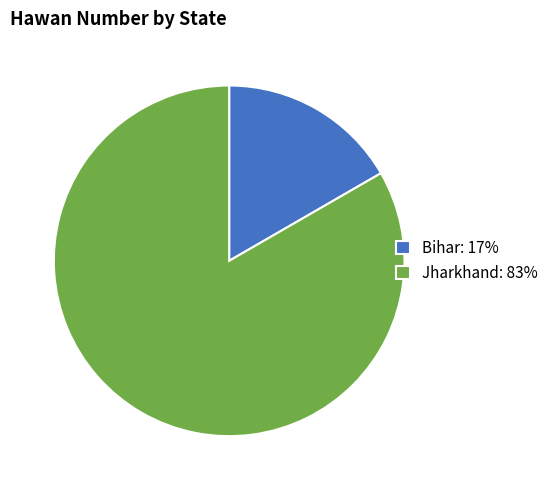

Which category accounts for the majority?

Jharkhand